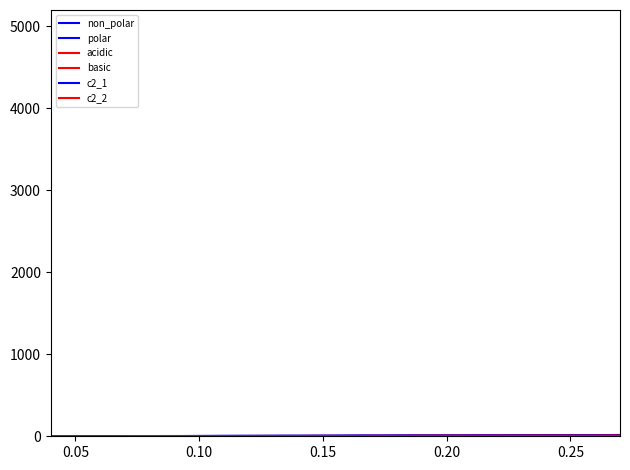

Does the chart display data point markers on the line(s)?

No